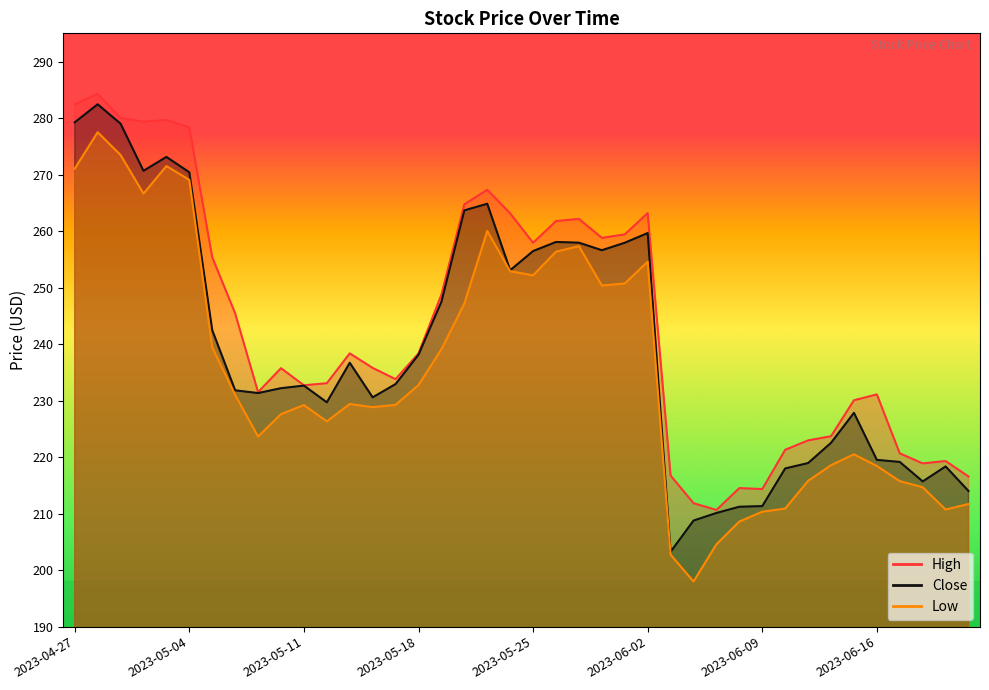

In High, how many points are lower than both neighbors (excluding endpoints)?

9